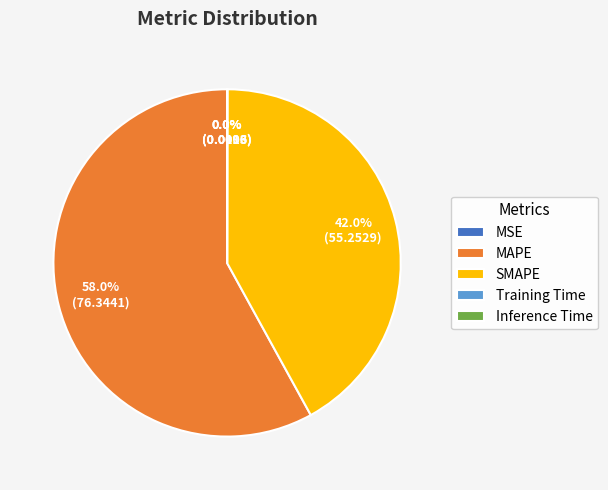

How much of the chart is everything except SMAPE?

58.0%